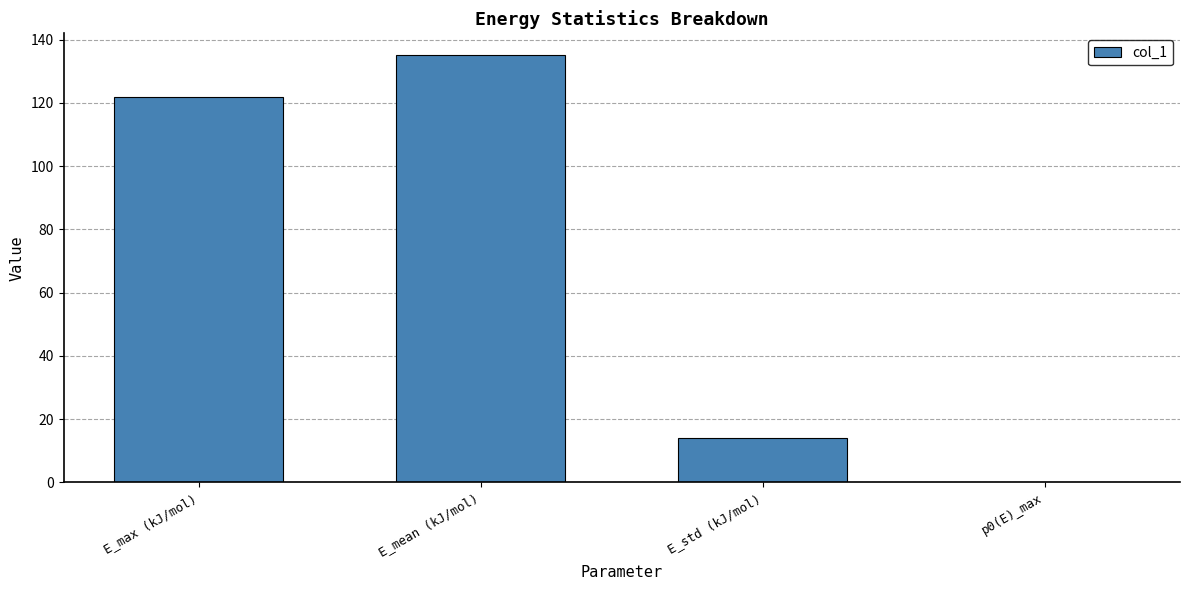

How many values exceed 121?

2